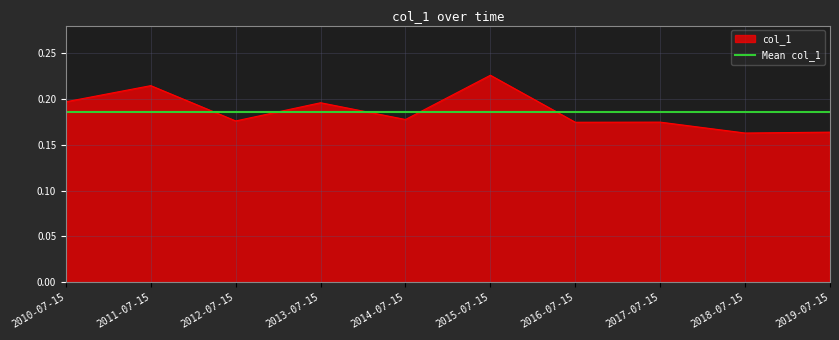

How many lines are shown in the chart?

1